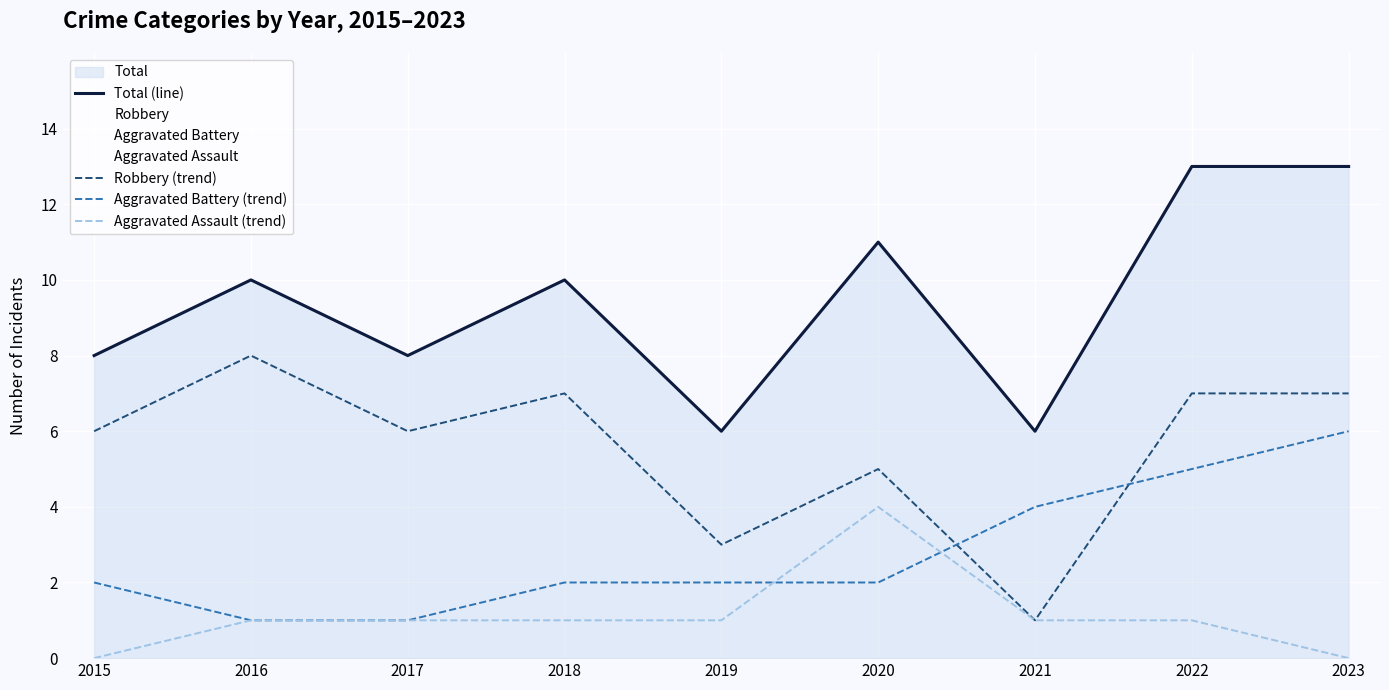

List the labels in order of Robbery (trend) value, largest first.

2016, 2018, 2022, 2023, 2015, 2017, 2020, 2019, 2021